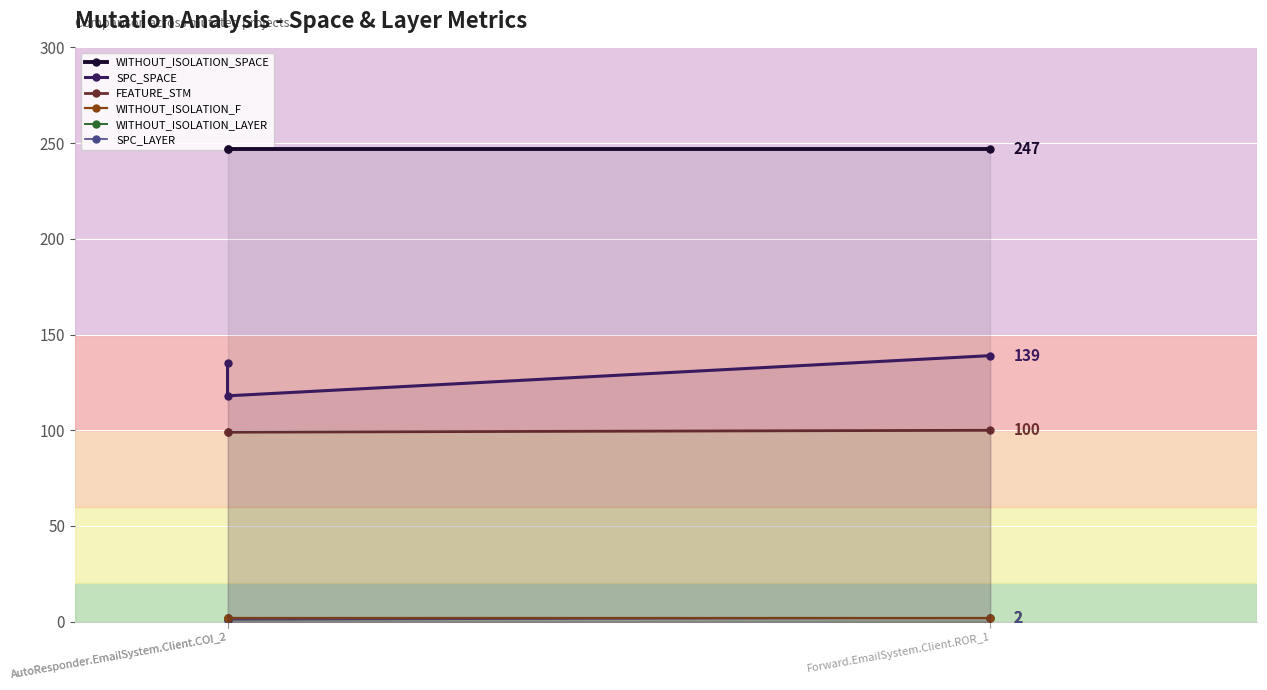

How many lines are shown in the chart?

6